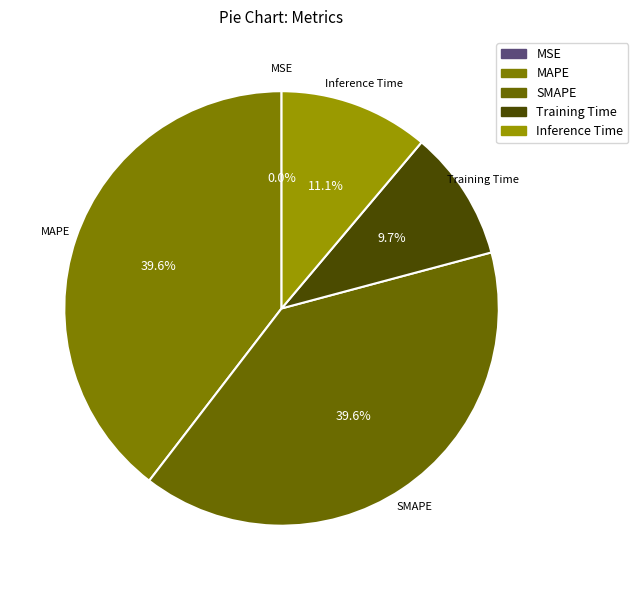

Between SMAPE and Training Time, which is larger?

SMAPE